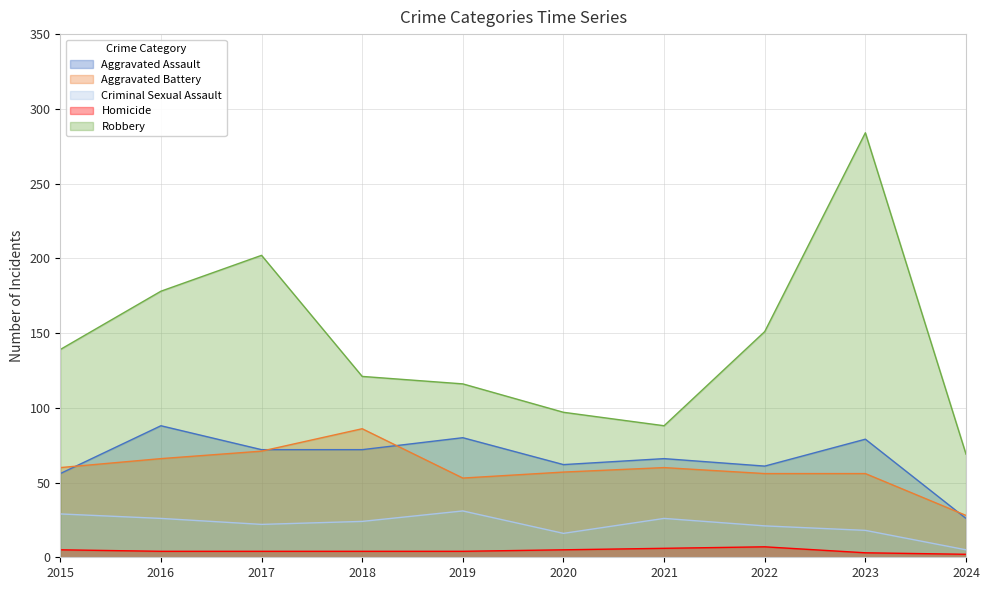

How many interior local peaks does the Homicide series have?

1